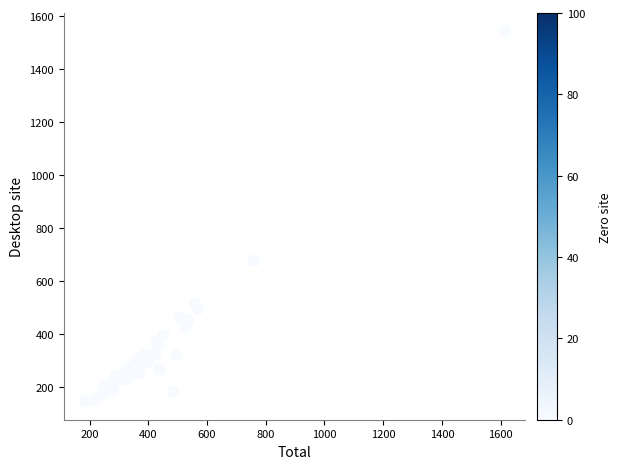

What Y value in the scatter plot is closest to 842?

675